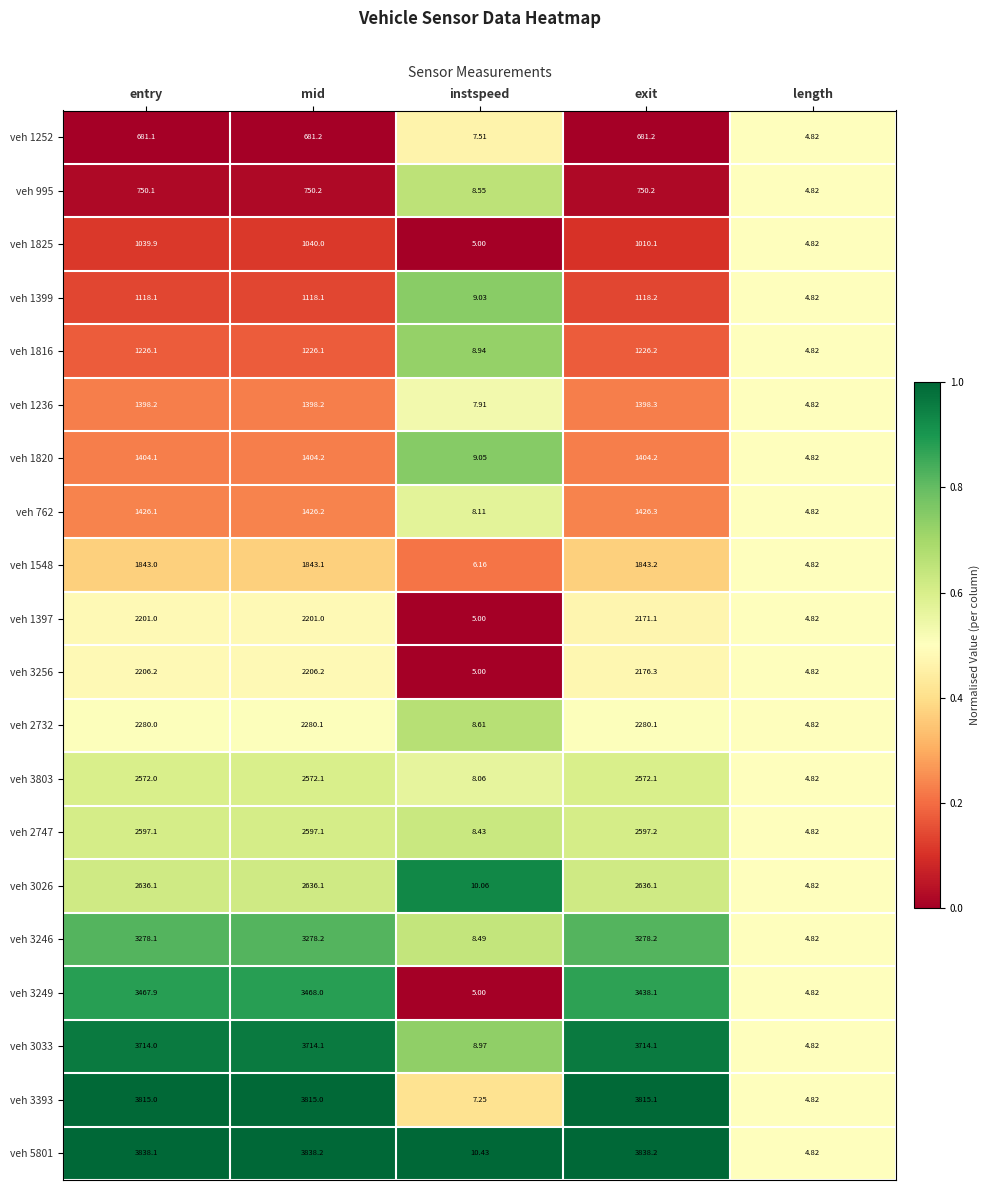

At which label does veh 1820 reach its minimum?

length